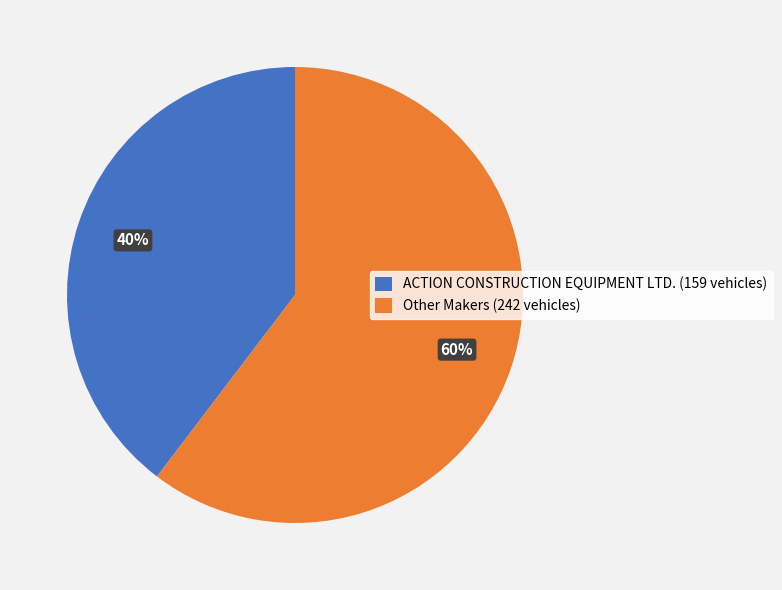

Count the number of slices in the pie.

2